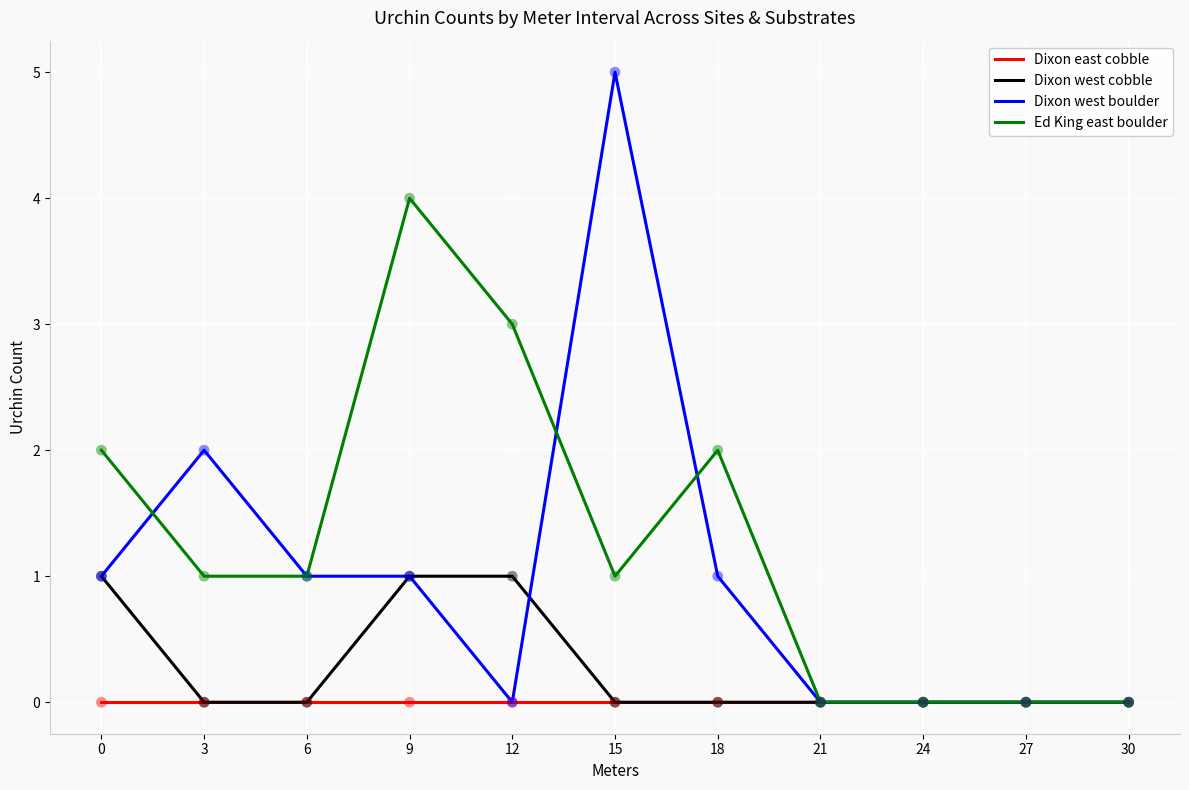

What is the total value across all series at 9?

6